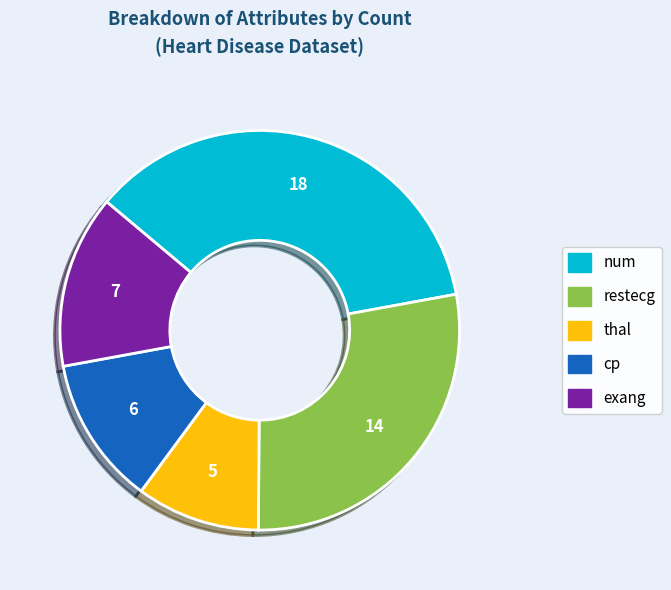

Between thal and num, which is larger?

num